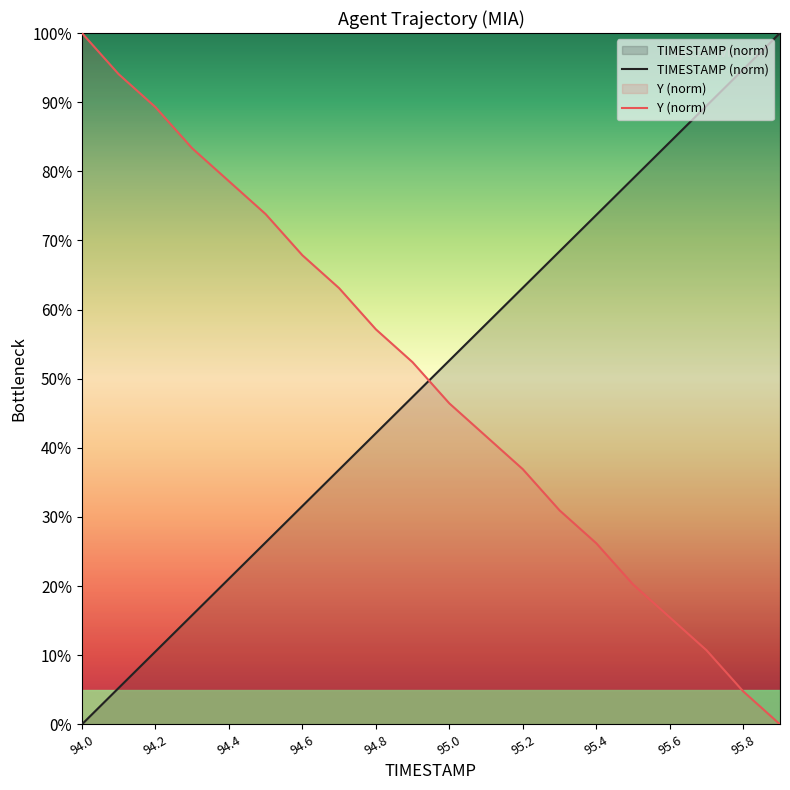

The Y (norm) series shows 82.6 at 95.0. True or false?

False